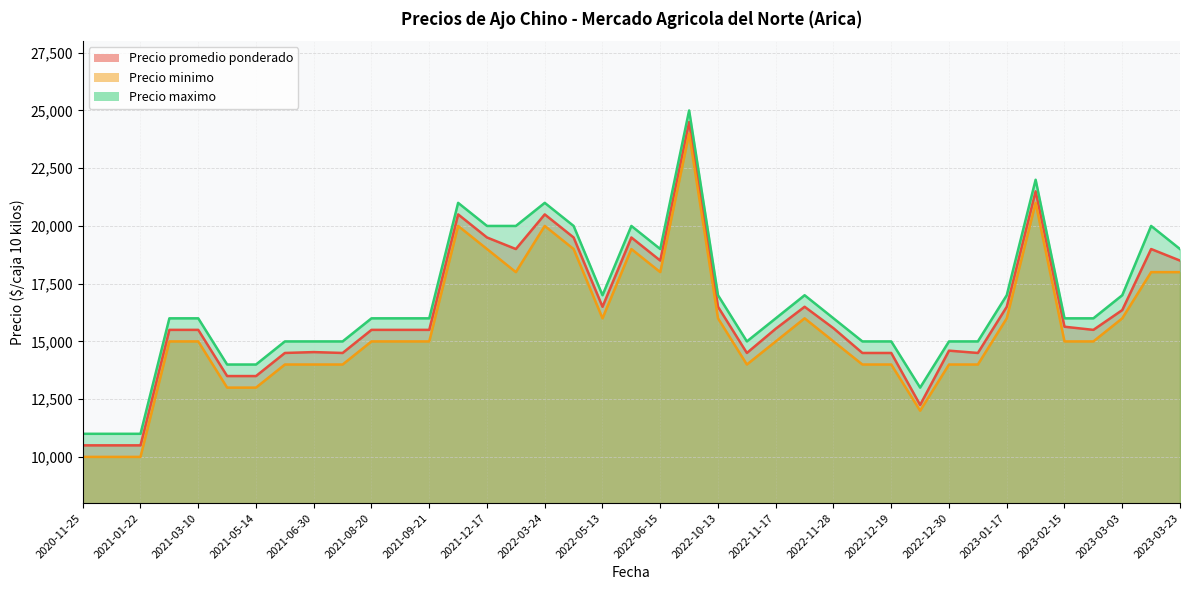

How many data points in Precio minimo are less than 15000?

14